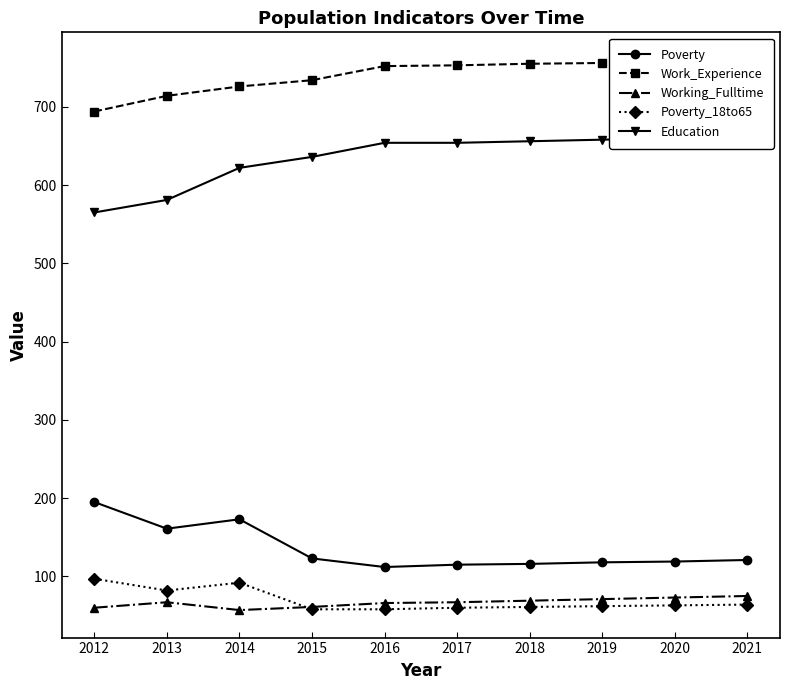

What is the difference between the maximum and minimum values in the Work_Experience series?

66